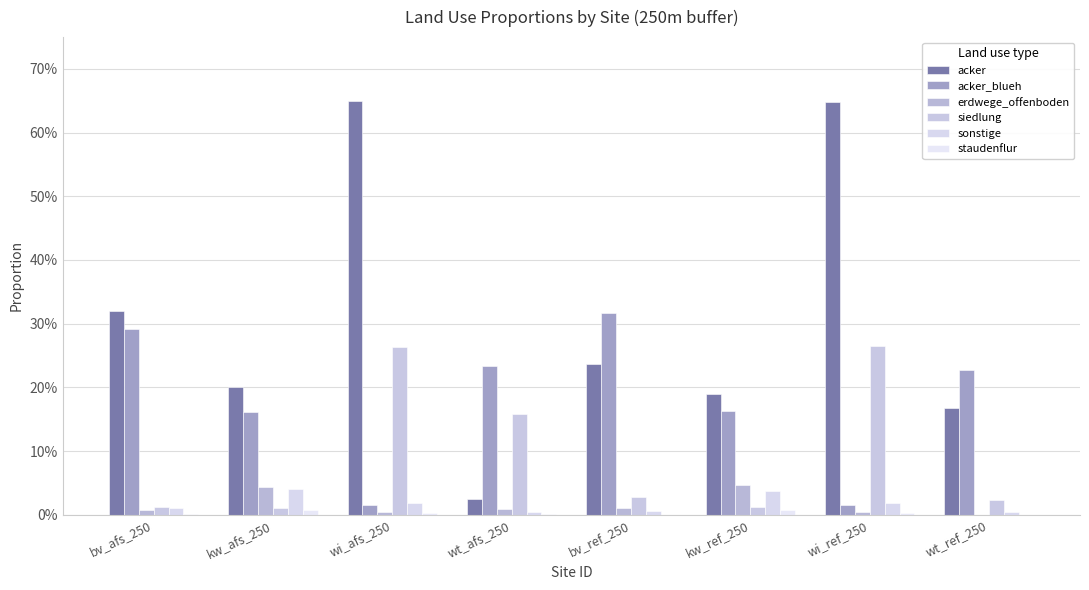

What is the label of the 3rd bar from the left?

wi_afs_250